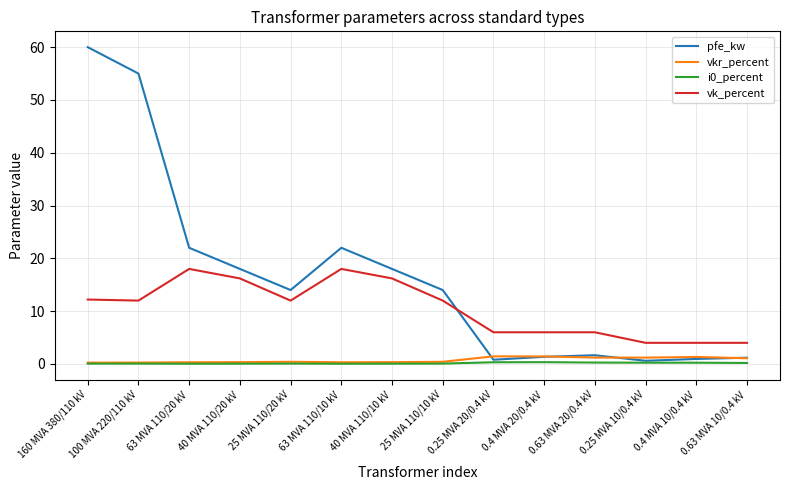

Which series has the largest total across all categories?

pfe_kw